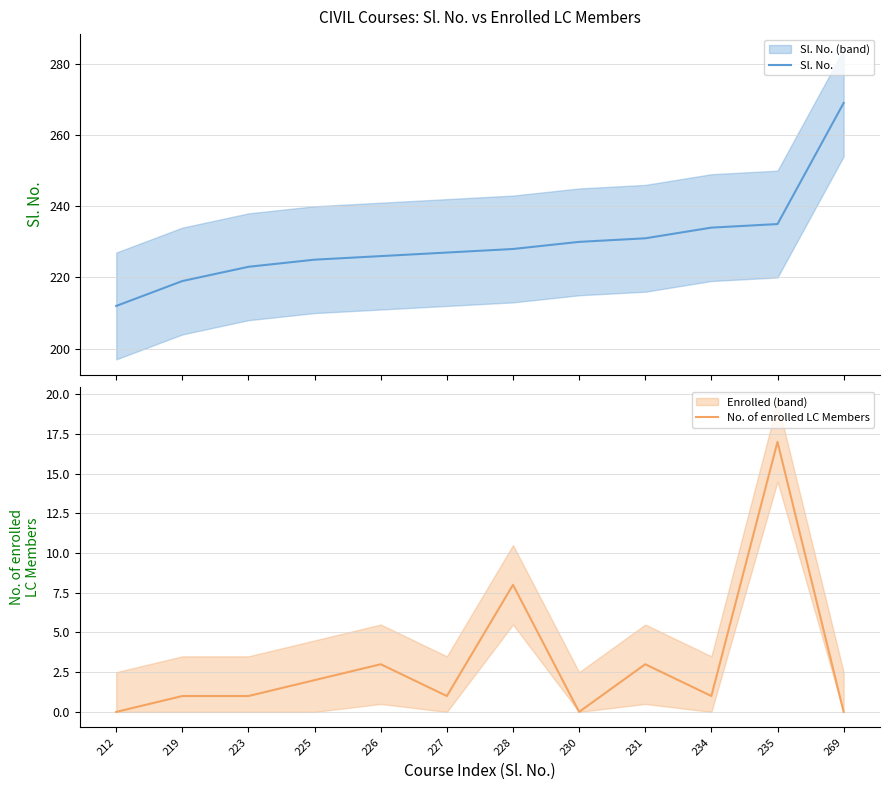

The Sl. No. series shows 230 at 230. True or false?

True